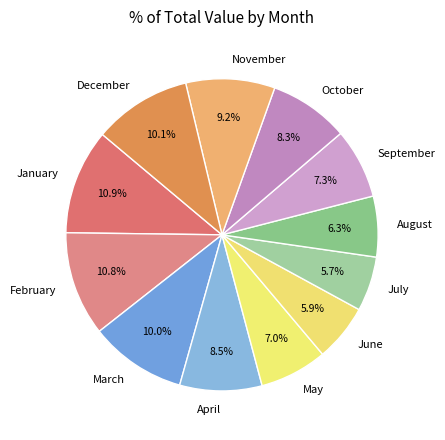

To the nearest percent, what portion does August represent?

6%